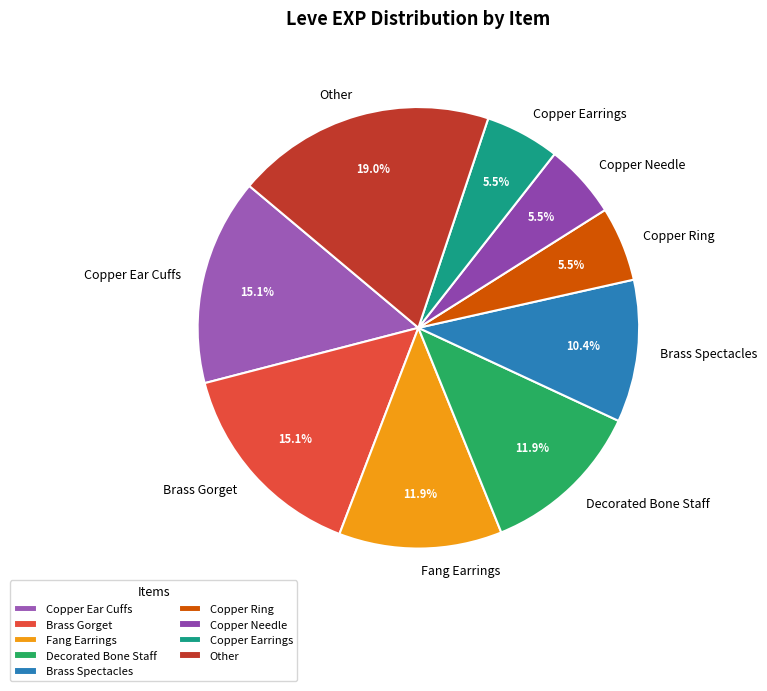

What percentage is NOT represented by Brass Spectacles?

89.6%